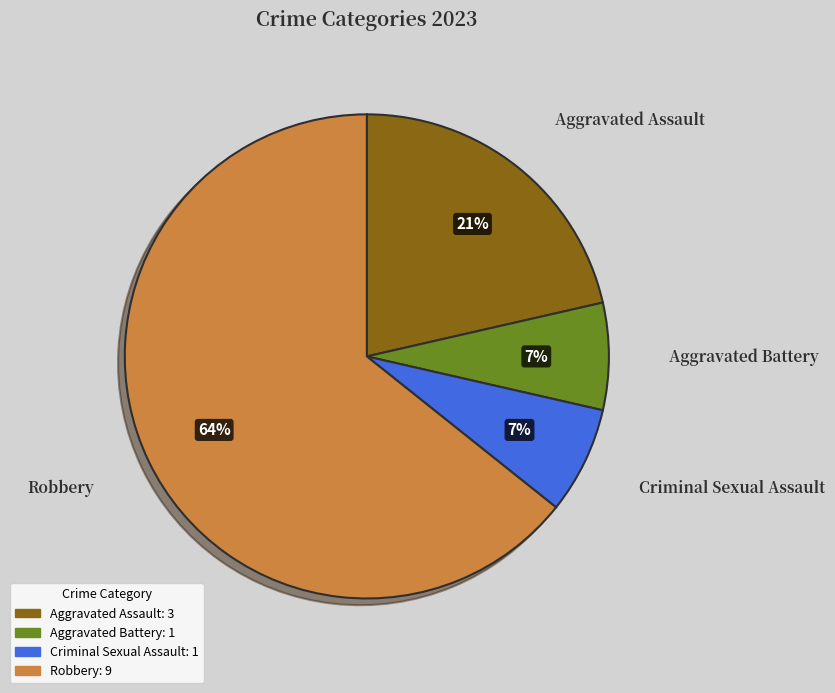

The Aggravated Assault slice represents 21% of the pie. True or false?

True